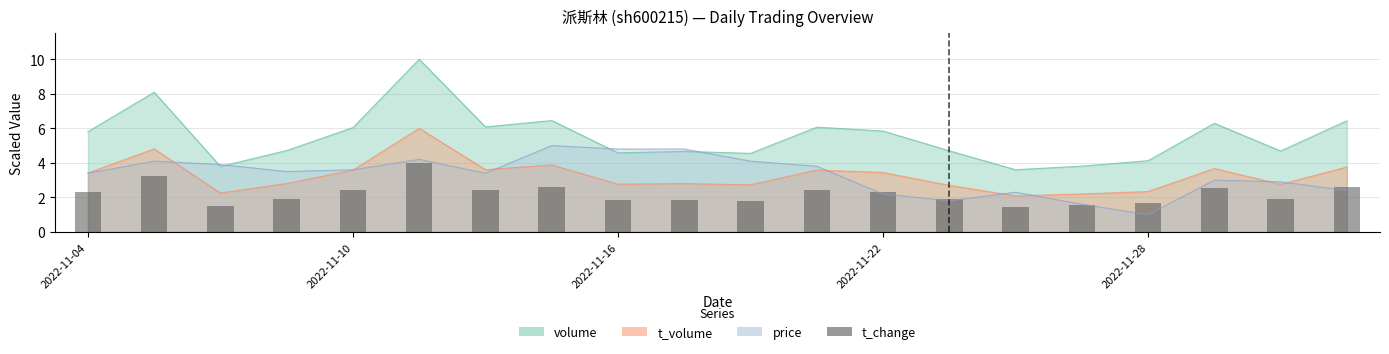

Where does the data first go above 2?

2022-11-04